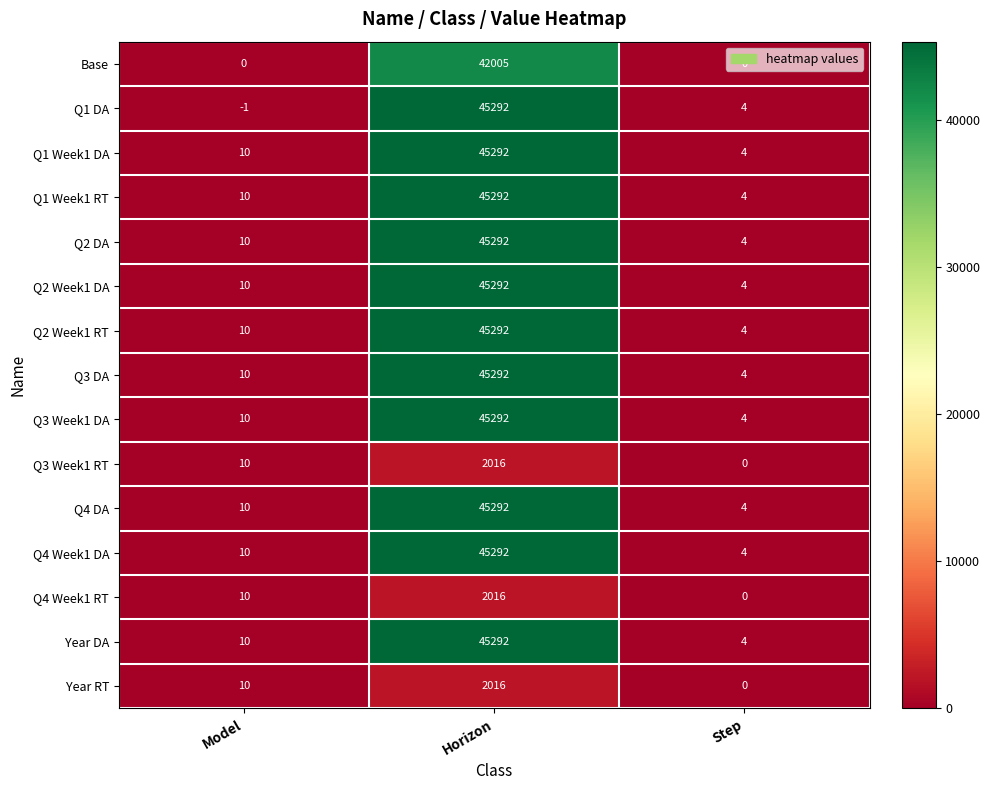

The value of Q2 Week1 DA at Step is 4. True or false?

True